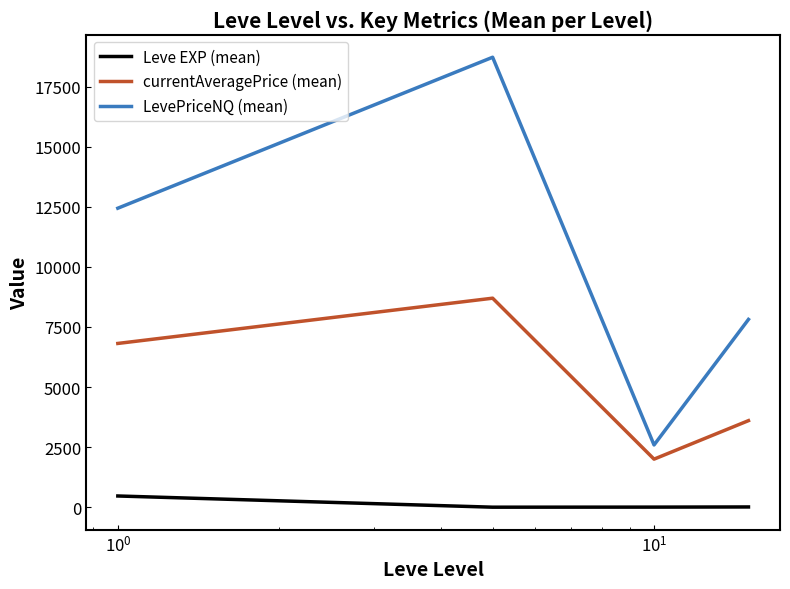

What are all the series names shown in the legend?

Leve EXP (mean), currentAveragePrice (mean), LevePriceNQ (mean)